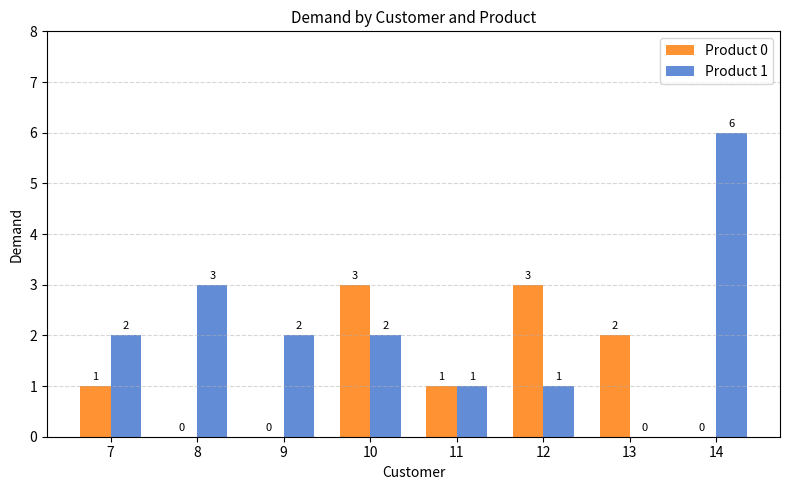

What is the highest value of the Product 0 series?

3